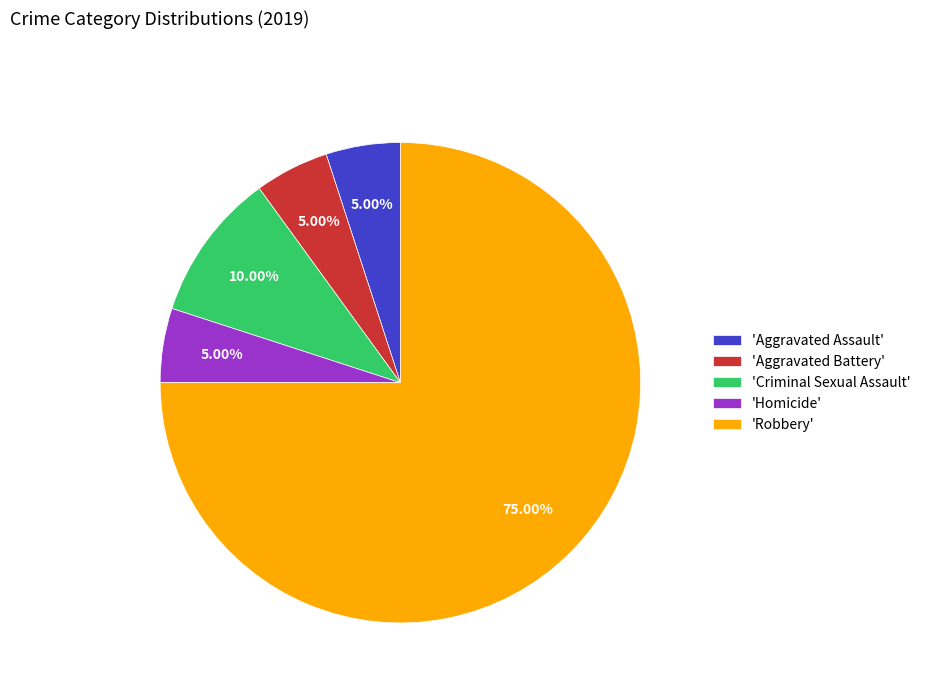

Which slice is the largest?

'Robbery'